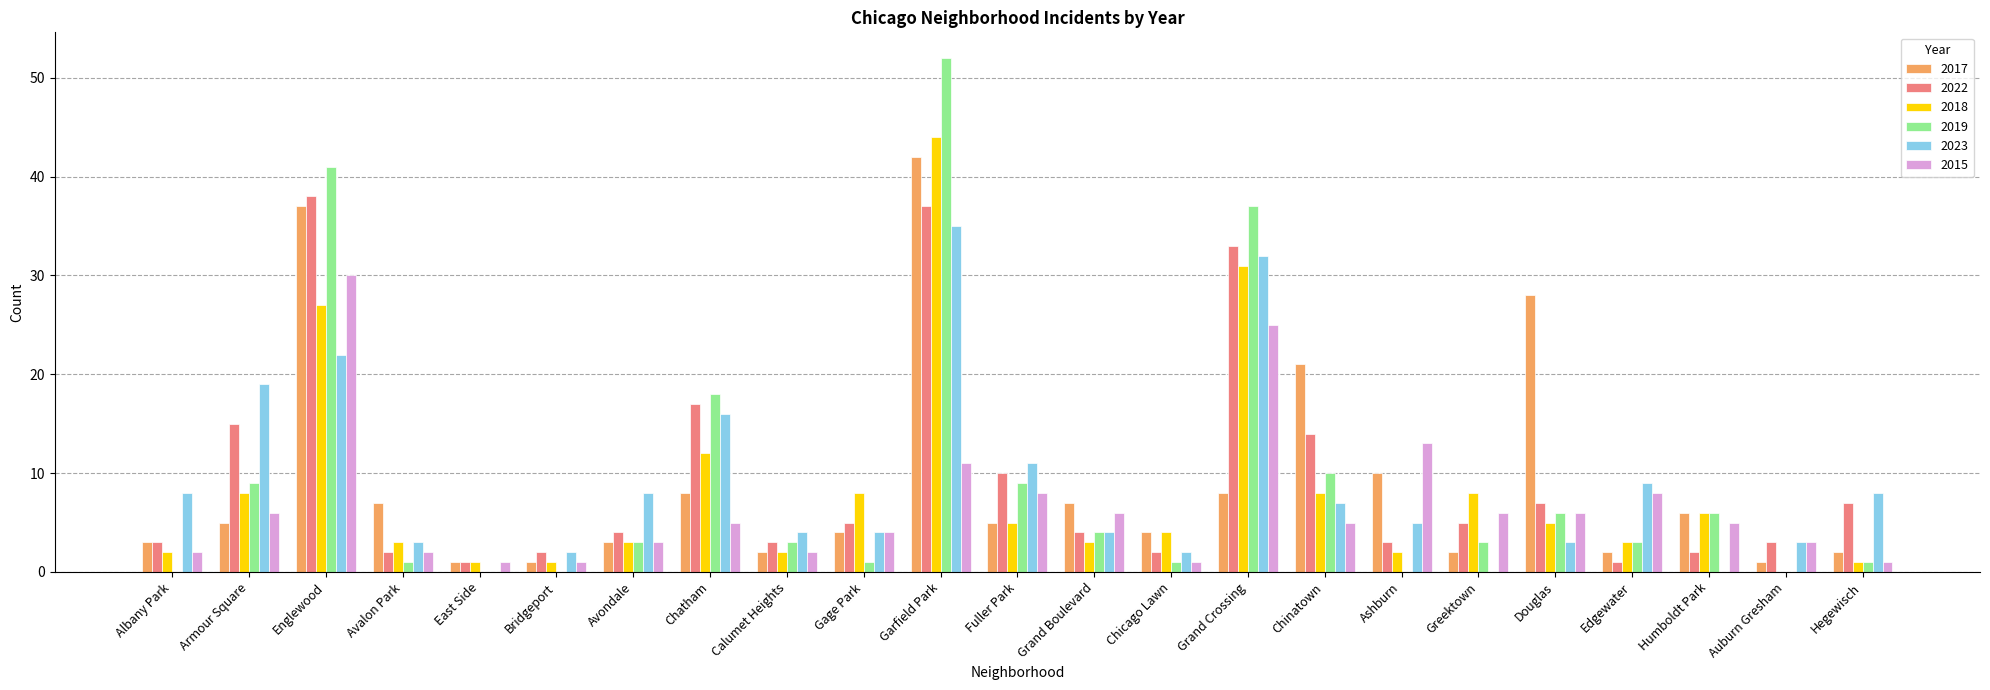

How many distinct data groups are displayed?

6